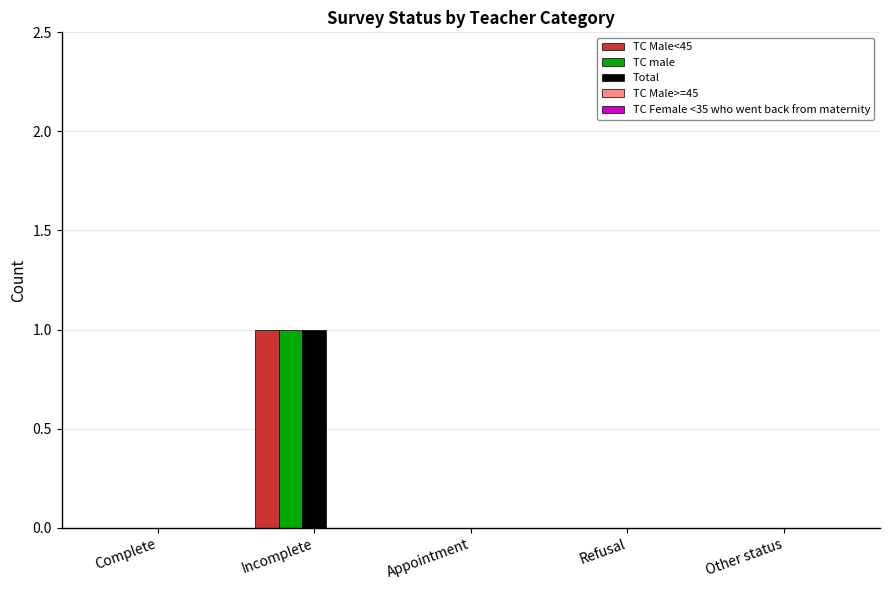

At which label does Total reach its peak?

Incomplete